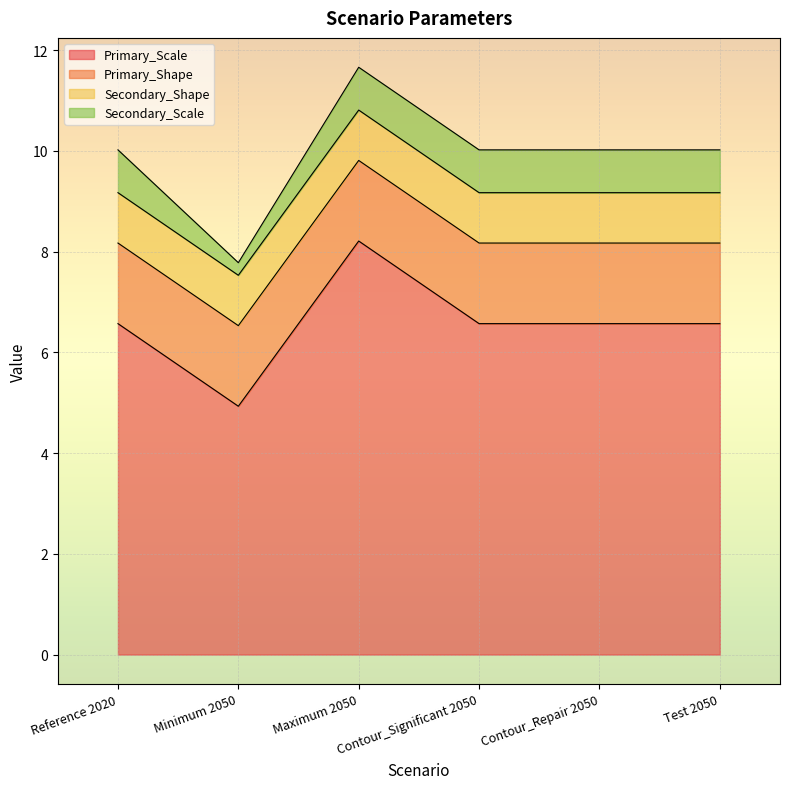

What is the spread (max minus min) of values at Contour_Significant 2050?

5.7